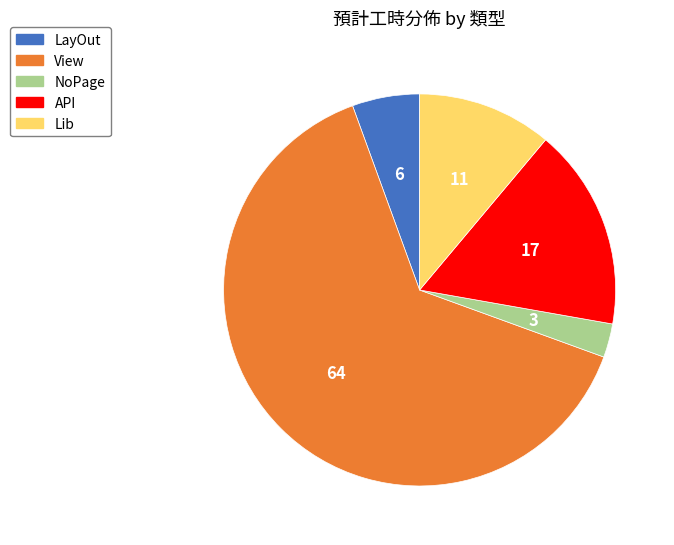

Which category has the biggest portion of the pie?

View